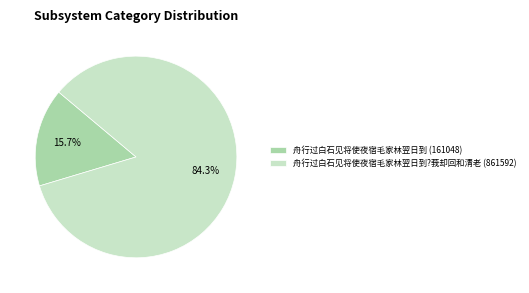

Which has a higher value, 舟行过白石见将使夜宿毛家林翌日到 (161048) or 舟行过白石见将使夜宿毛家林翌日到?莪却回和清老 (861592)?

舟行过白石见将使夜宿毛家林翌日到?莪却回和清老 (861592)